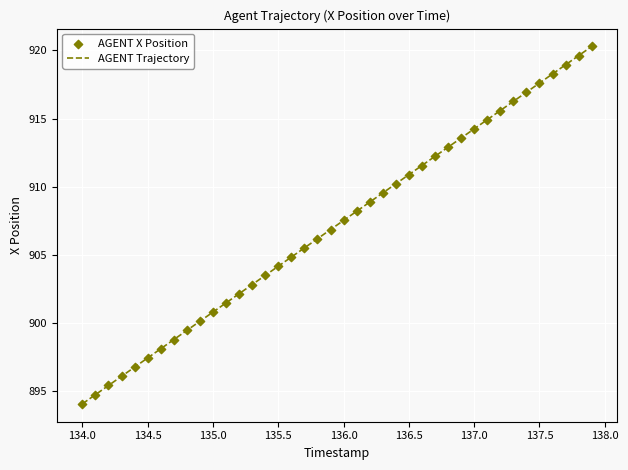

What is the difference between the maximum and minimum values?

26.2